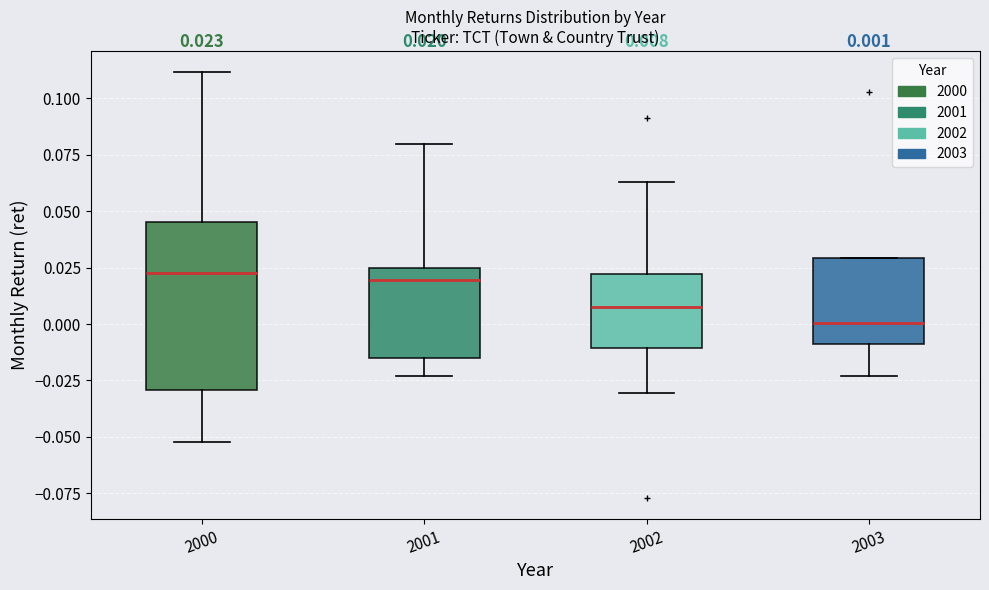

Which box has the lowest median line?

2003